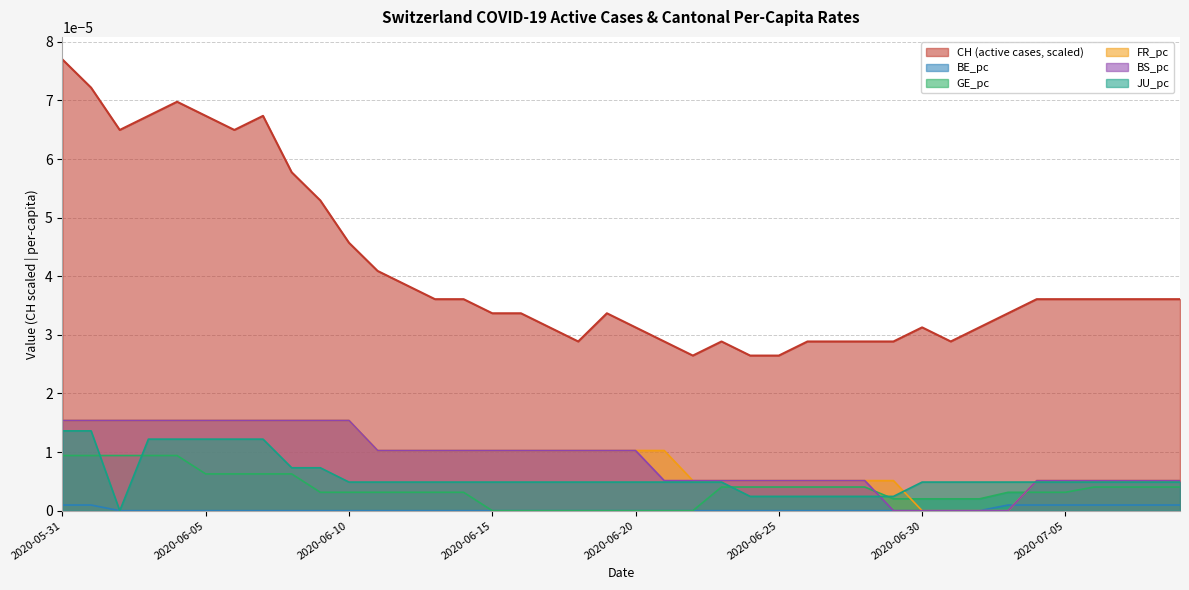

Rank the categories by BE_pc value from lowest to highest.

2020-06-02, 2020-06-03, 2020-06-04, 2020-06-05, 2020-06-06, 2020-06-07, 2020-06-08, 2020-06-09, 2020-06-10, 2020-06-11, 2020-06-12, 2020-06-13, 2020-06-14, 2020-06-15, 2020-06-16, 2020-06-17, 2020-06-18, 2020-06-19, 2020-06-20, 2020-06-21, 2020-06-22, 2020-06-23, 2020-06-24, 2020-06-25, 2020-06-26, 2020-06-27, 2020-06-28, 2020-06-29, 2020-06-30, 2020-07-01, 2020-07-02, 2020-05-31, 2020-06-01, 2020-07-03, 2020-07-04, 2020-07-05, 2020-07-06, 2020-07-07, 2020-07-08, 2020-07-09